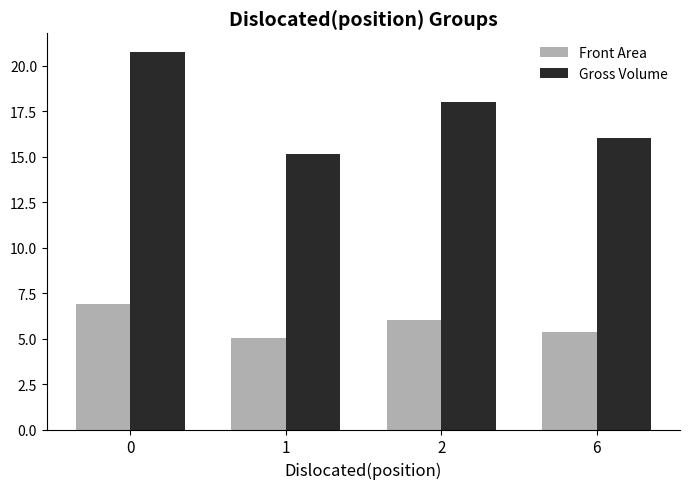

How many values in the Gross Volume series exceed 18?

2